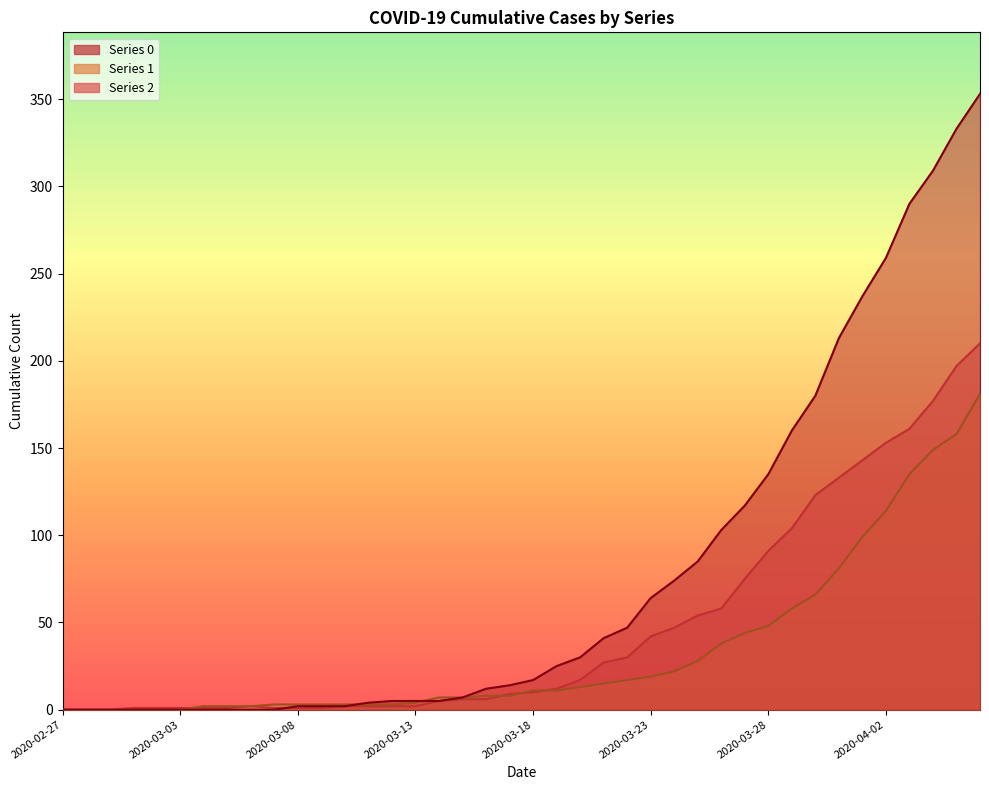

What is the label of the 20th point from the left?

2020-03-17